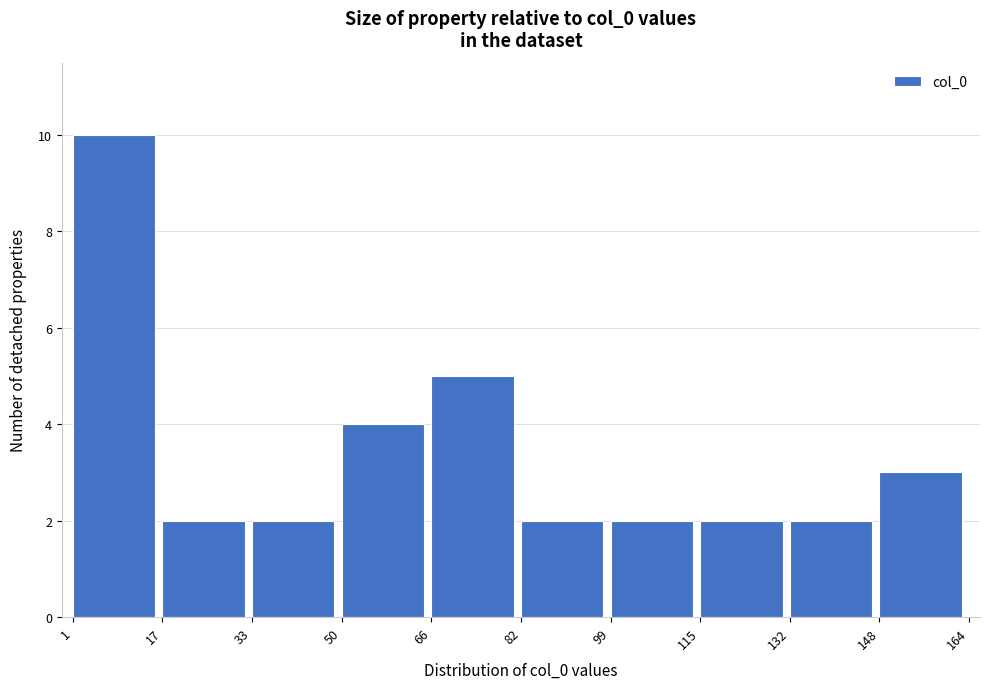

Reading left to right, transcribe this chart: for each bar, give the range it covers on the x-axis and its height. The values are not printed on the chart, so give them approximately, as read against the axis.

1 to 17: 10
17 to 33: 2
33 to 50: 2
50 to 66: 4
66 to 82: 5
82 to 99: 2
99 to 115: 2
115 to 132: 2
132 to 148: 2
148 to 164: 3